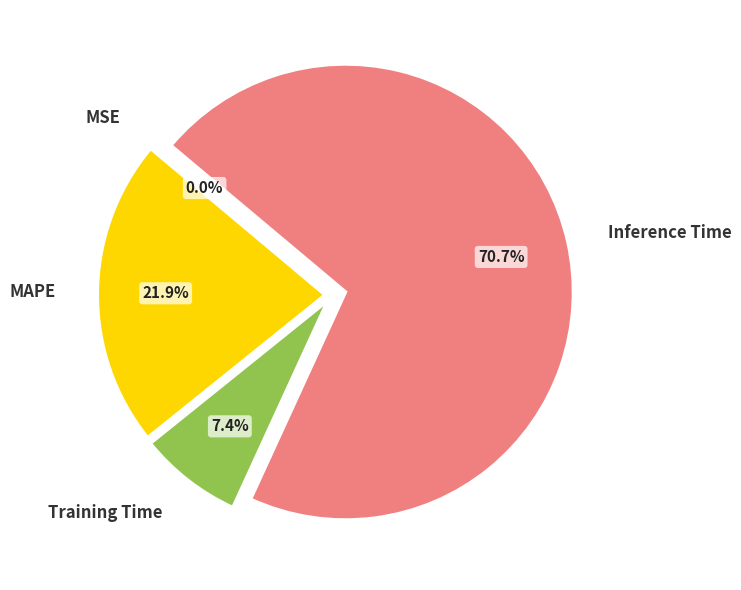

What is the total percentage of Inference Time and Training Time?

78.1%